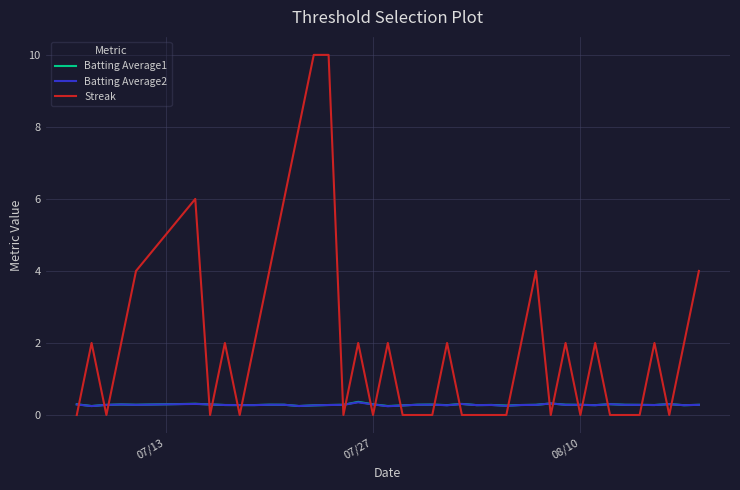

How many lines are shown in the chart?

3